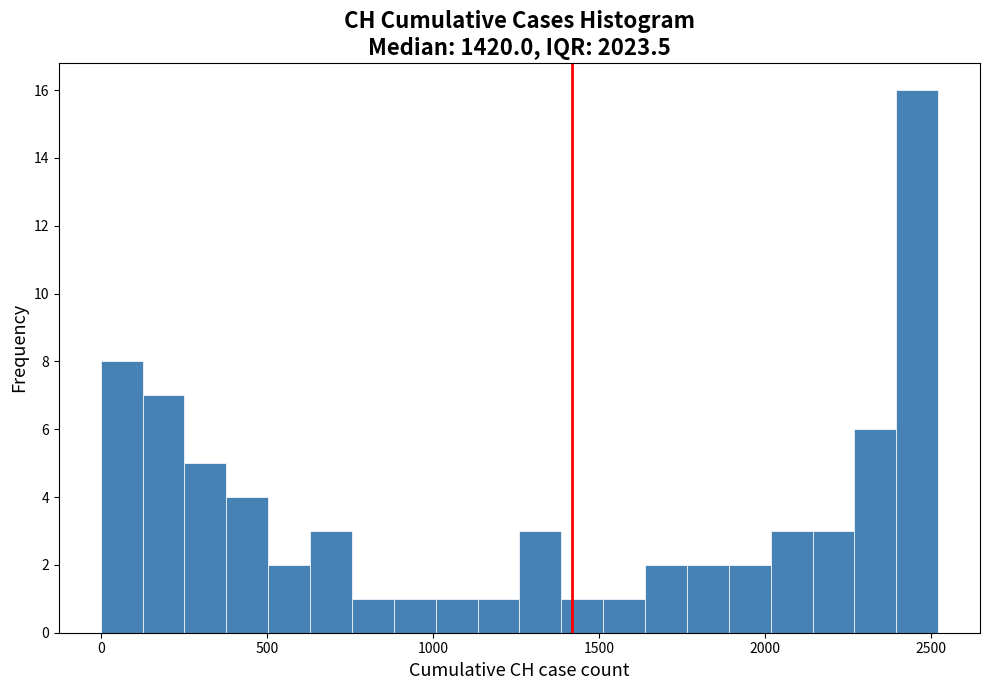

Around what value on the x-axis is the tallest bar? Give the approximate position of its centre, as read against the axis.

2450